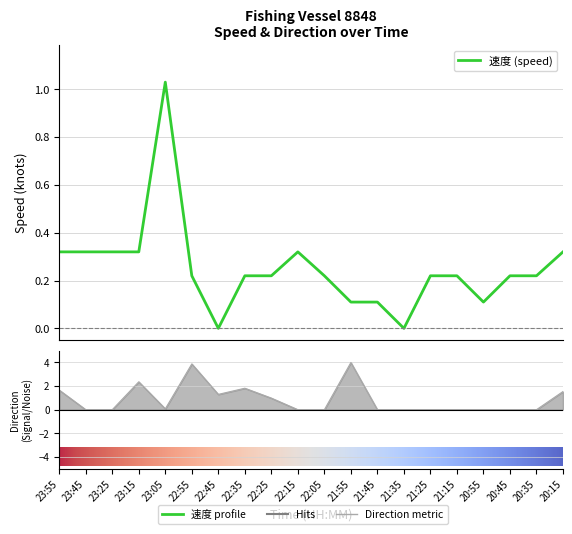

At which label does 速度 reach its minimum?

22:45